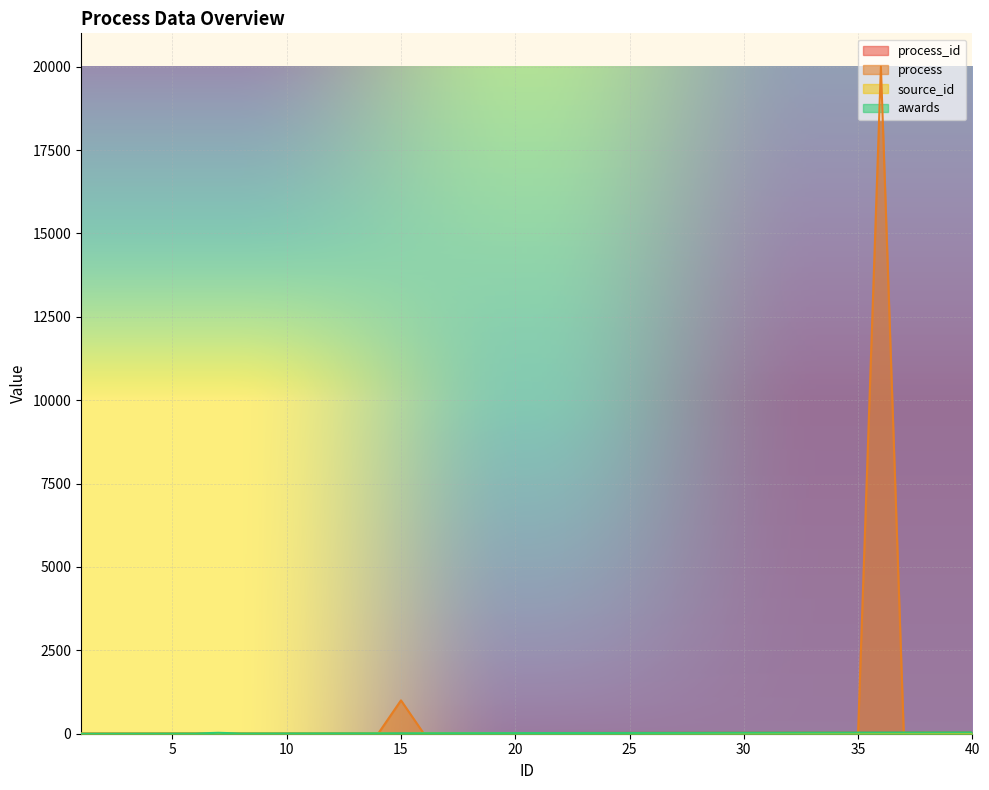

True or false: source_id and process_id intersect in this chart.

False